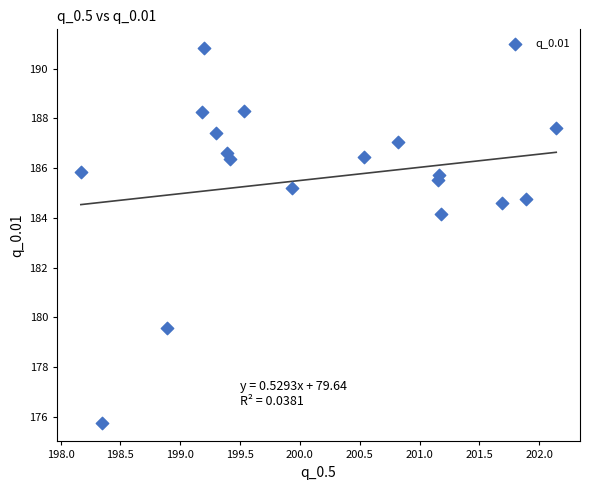

What is the range of X values (max minus min)?

4.0